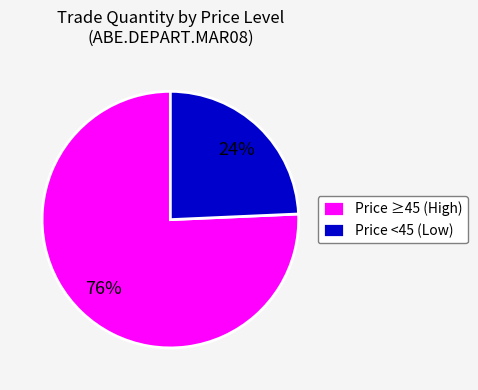

To the nearest percent, what is the average slice percentage?

50%